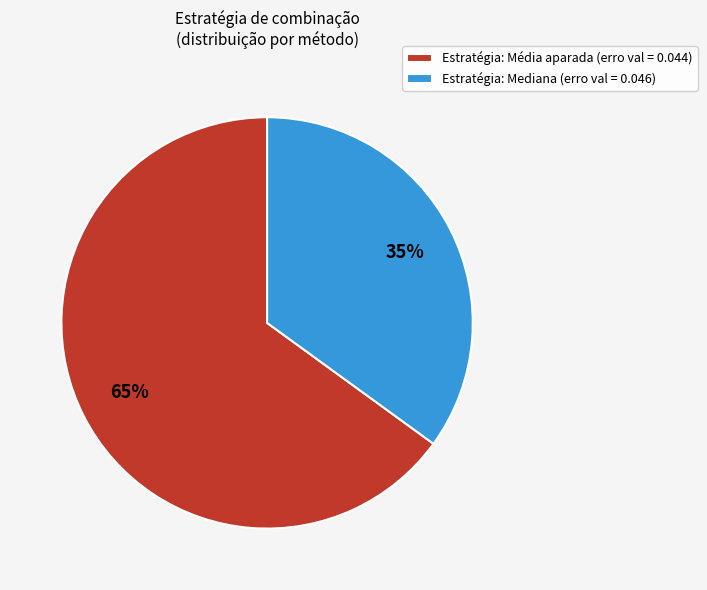

How many segments does this pie chart have?

2